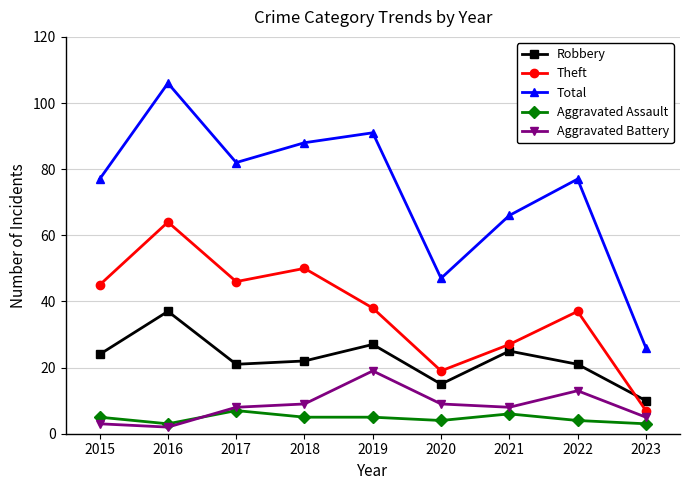

True or false: Total and Robbery intersect in this chart.

False